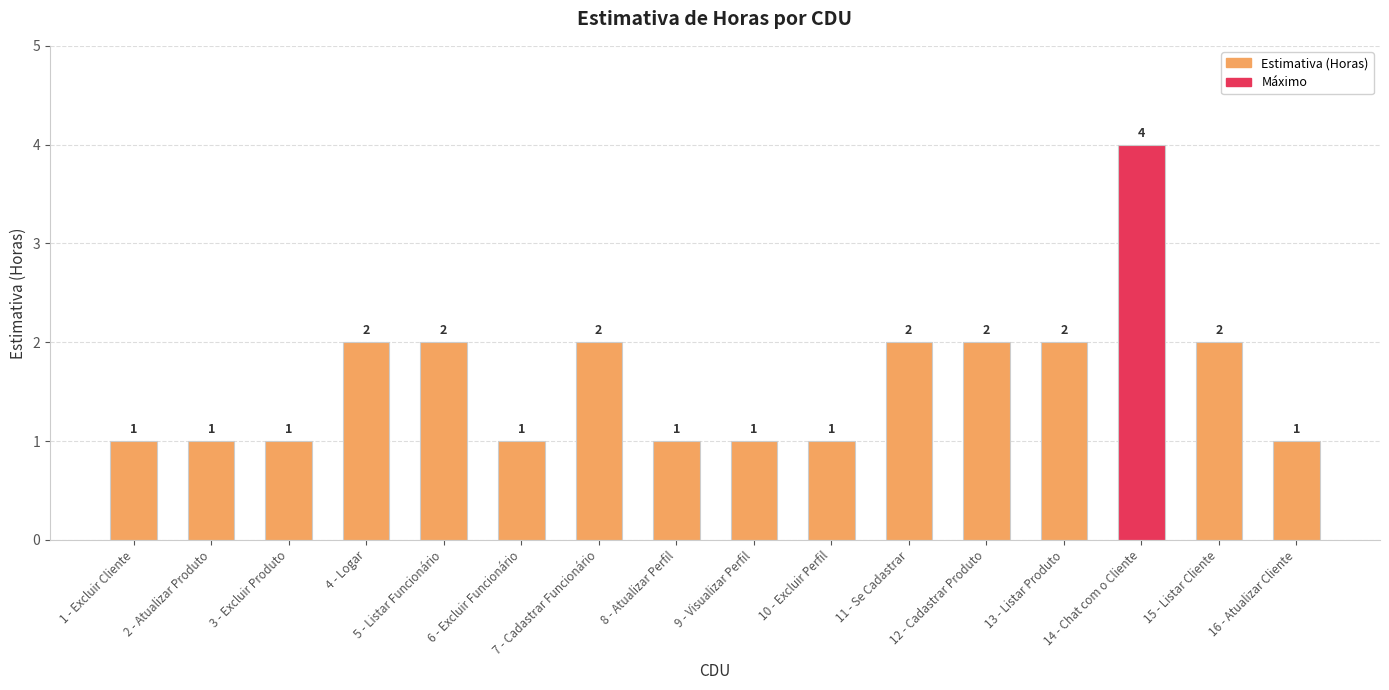

What is the value of the 9th bar from the left?

1